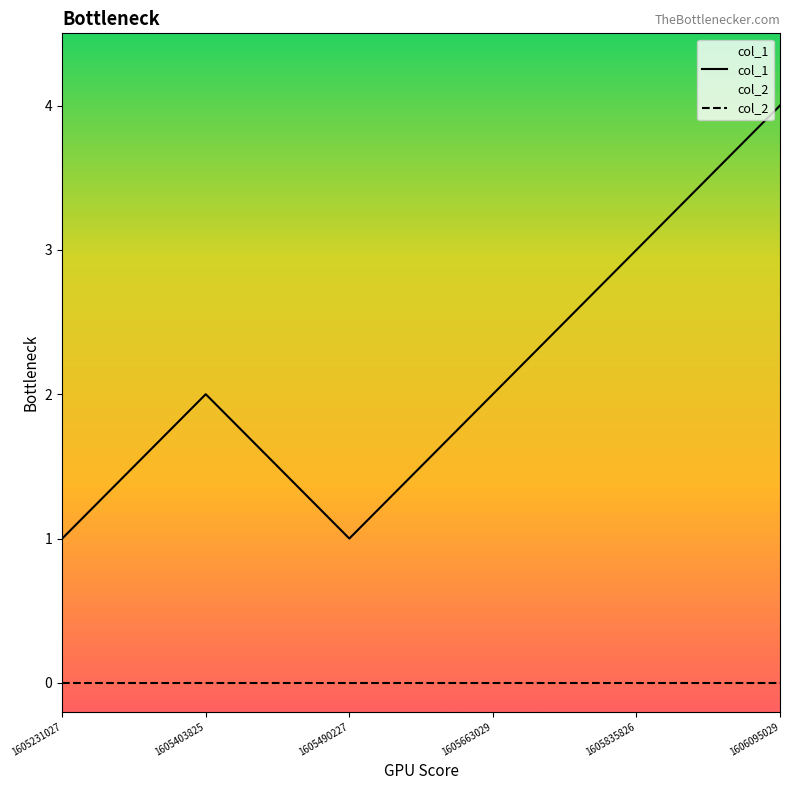

Is the value of col_2 at 1605403825 greater than the value of col_1 at 1605835826?

No